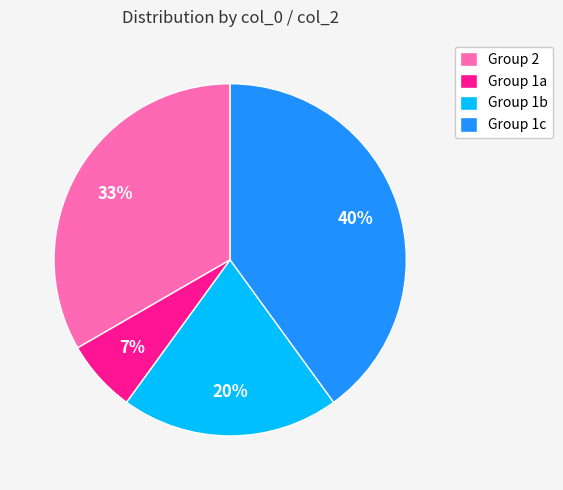

Is there a majority slice in this chart?

No